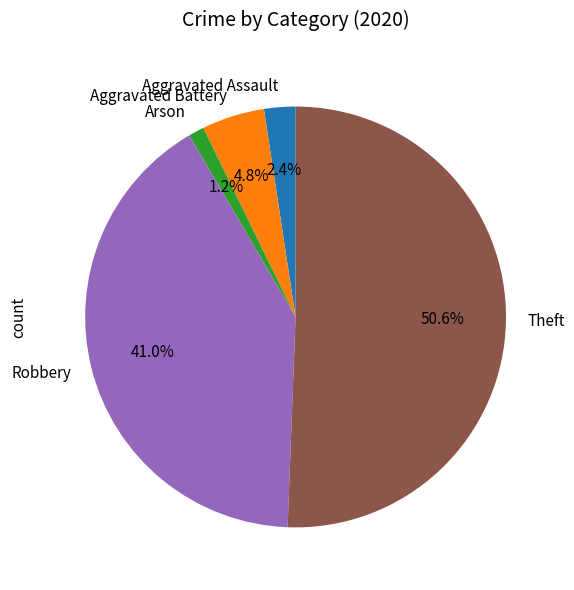

Which category has the biggest portion of the pie?

Theft